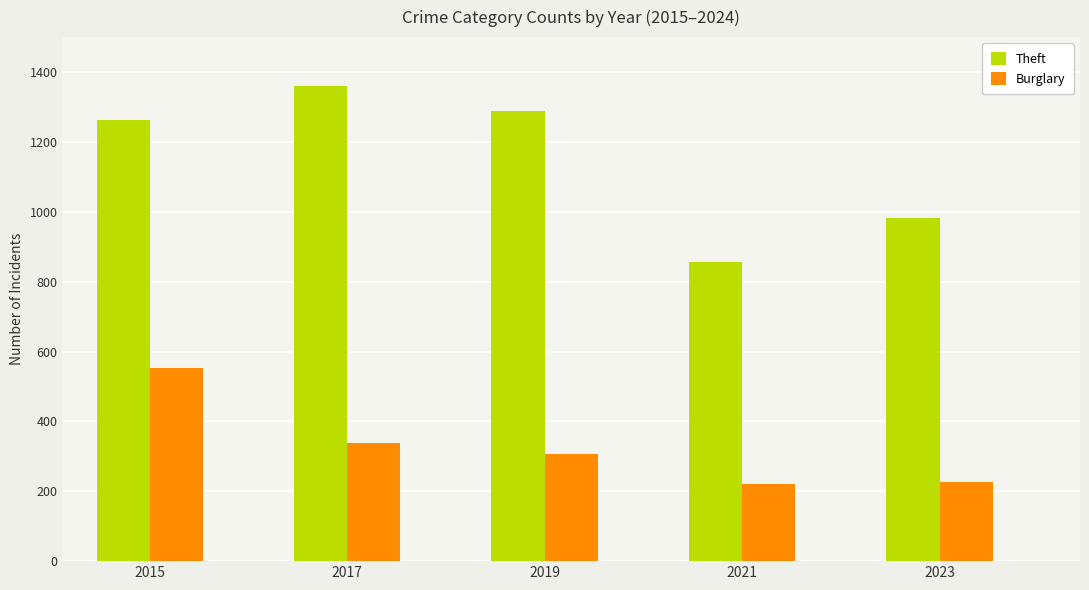

What are all the series names shown in the legend?

Theft, Burglary